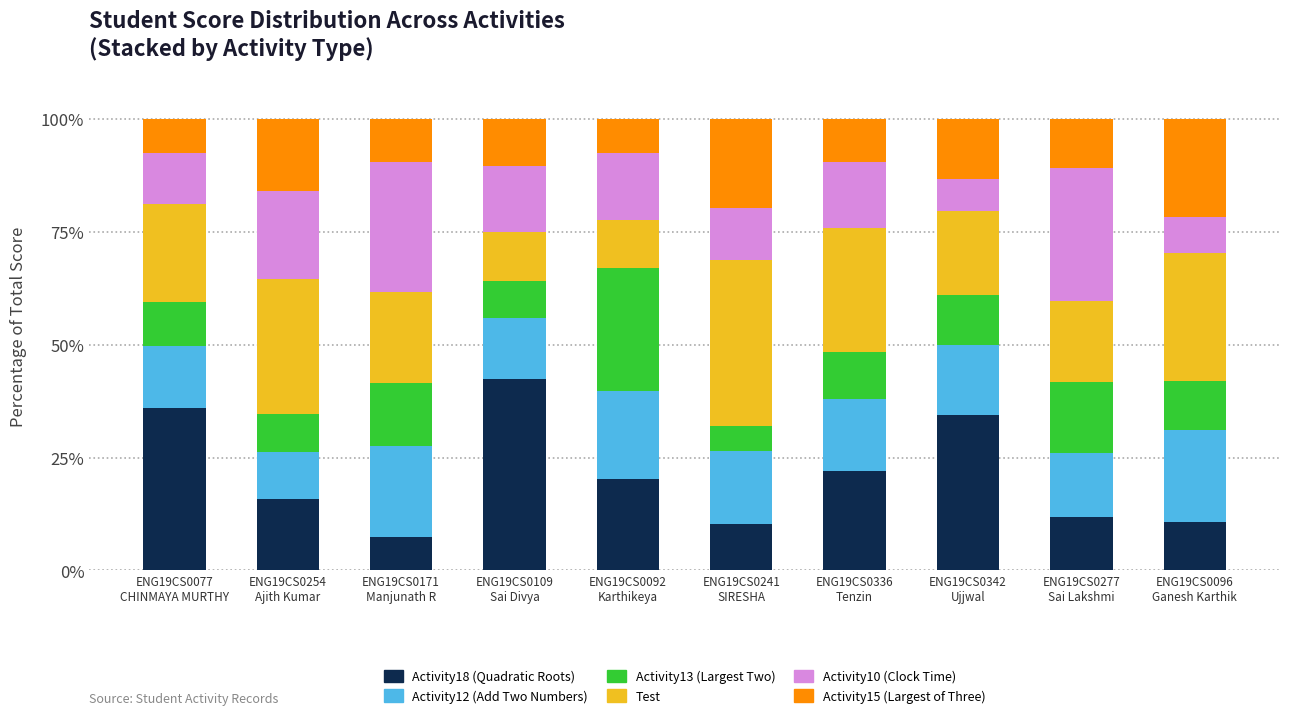

What is the highest value of the Activity18 (Quadratic Roots) series?

42.4